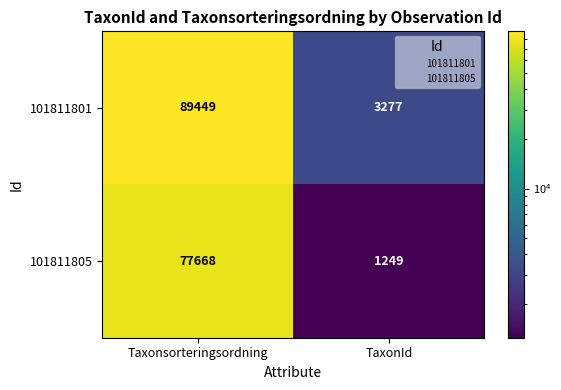

What is the difference between the 101811801 values at Taxonsorteringsordning and TaxonId?

86172